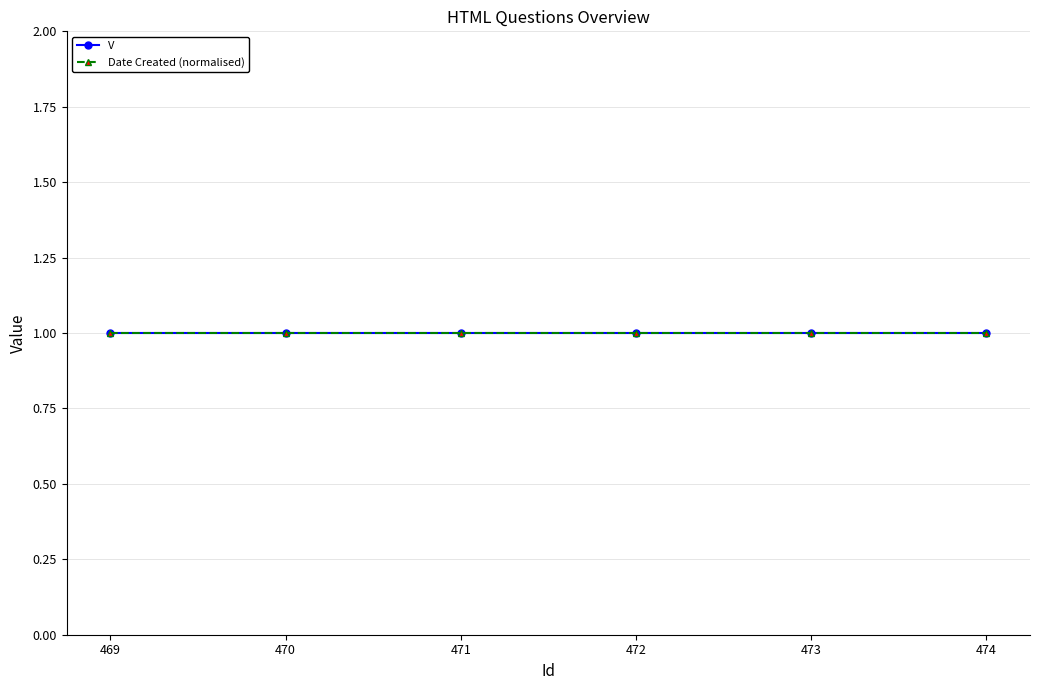

True or false: Date Created and V cross at least once.

False